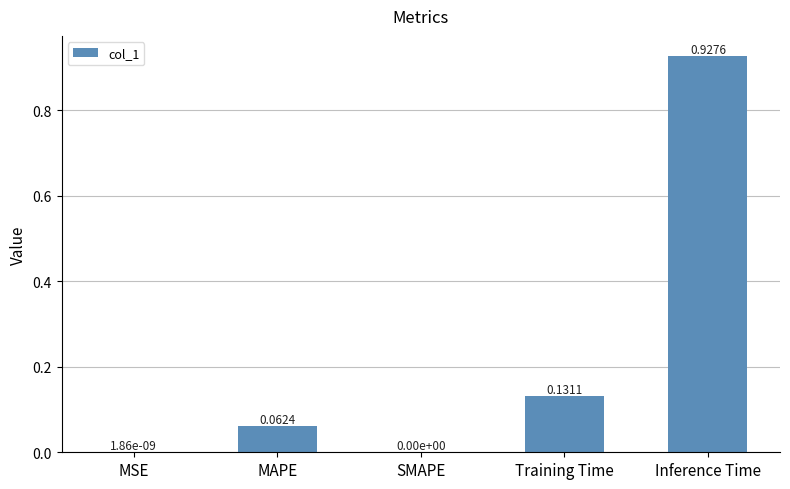

What is the sum of all values?

1.1